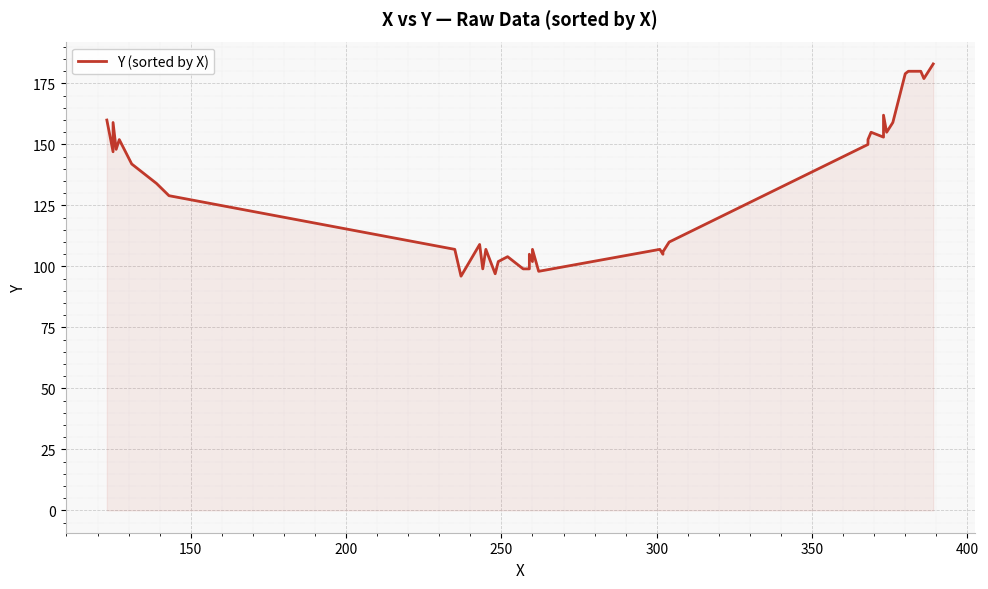

How many points are higher than both their immediate neighbors (excluding endpoints)?

10